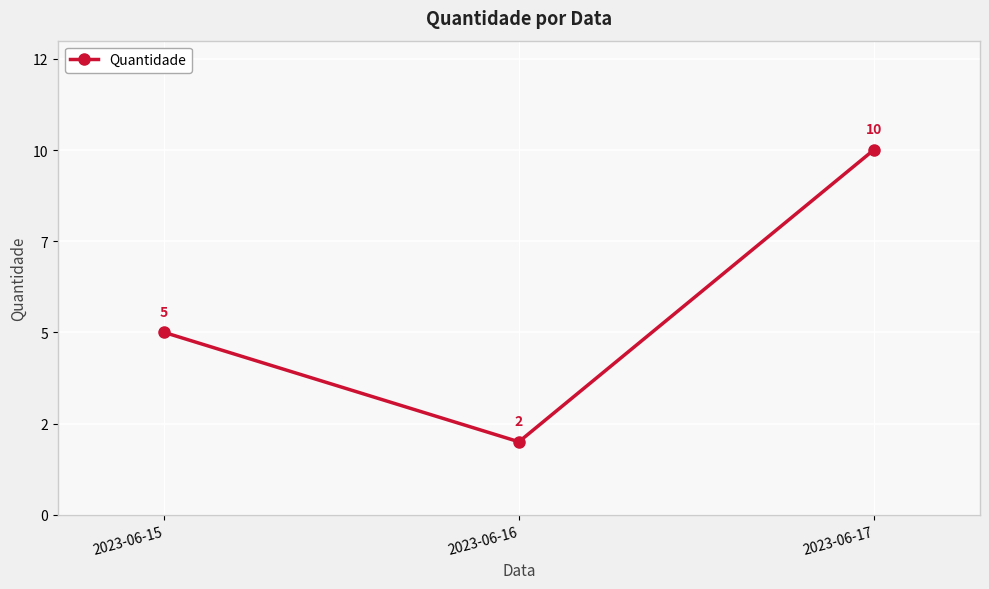

What is the maximum value shown in the chart?

10